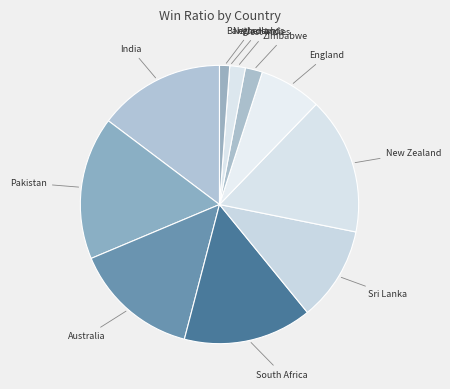

Combined, do Bangladesh and England account for over 50%?

No